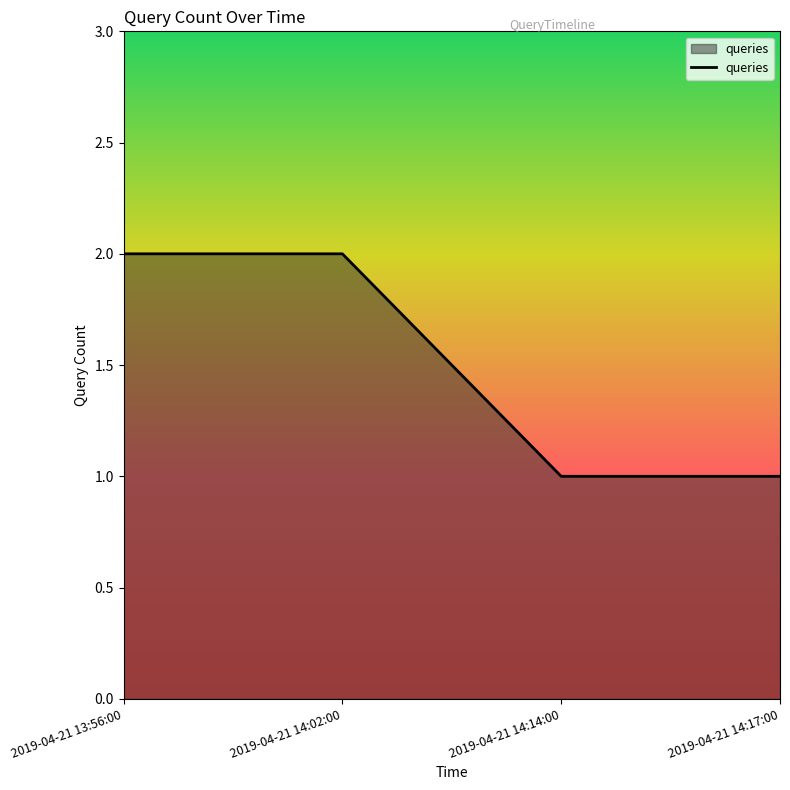

How many values are between 1 and 2?

4